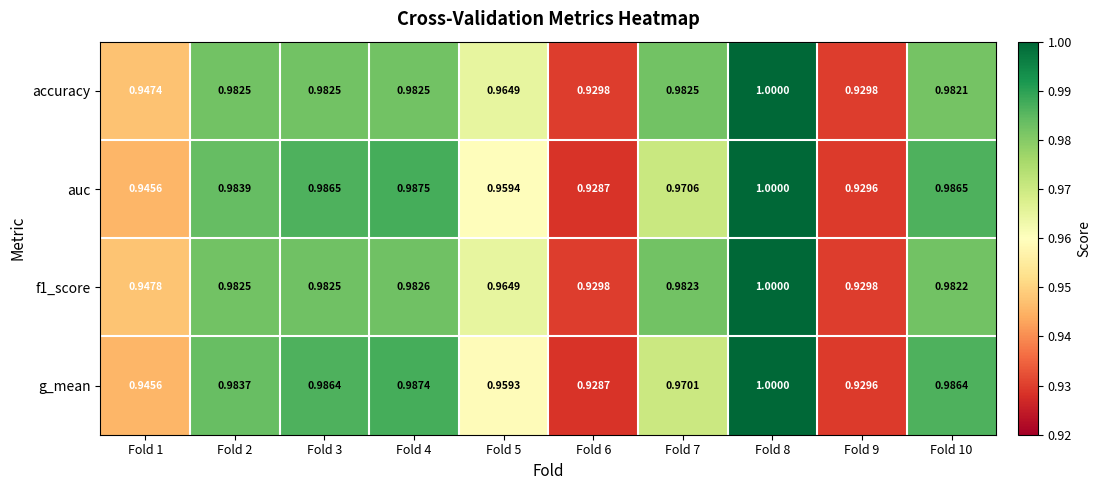

Is the value of accuracy at Fold 9 greater than the value of auc at Fold 3?

No